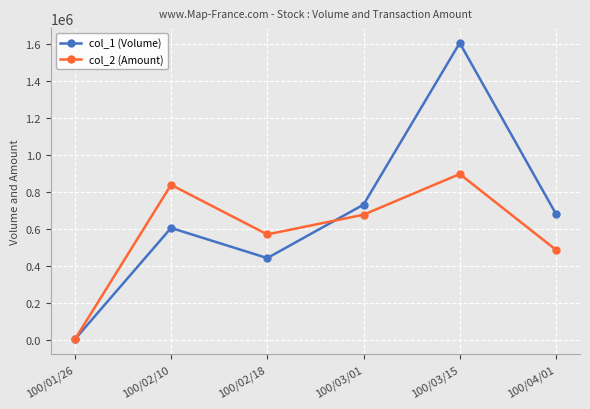

How many data points in col_1 (Volume) are less than 683000?

3